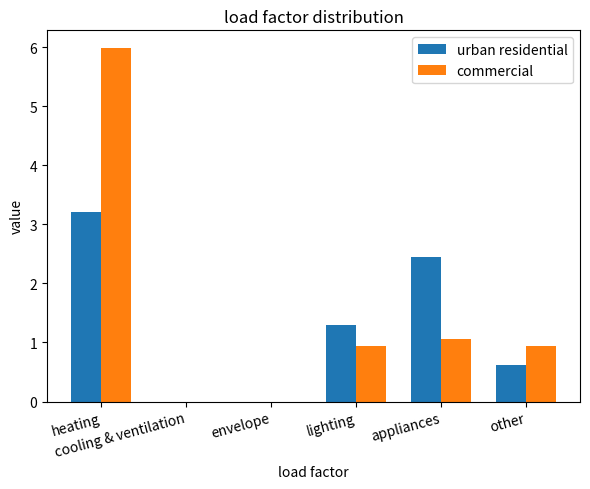

What is the maximum value shown in the chart?

6.0